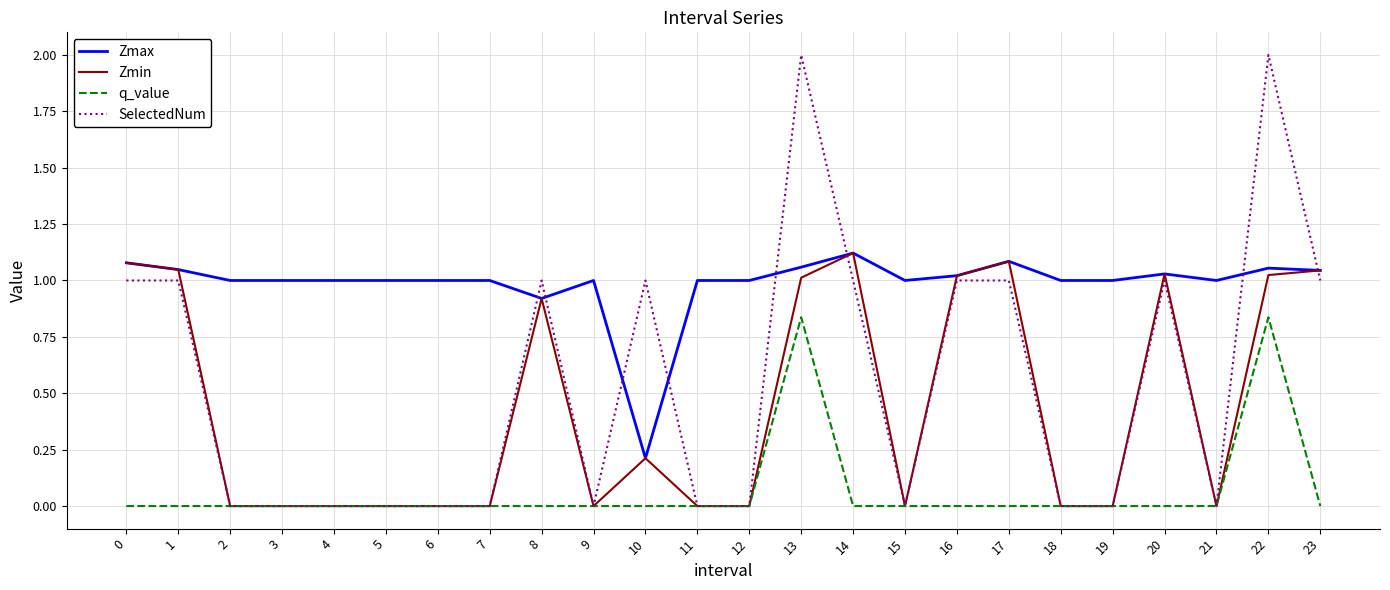

True or false: Zmax has a value of 0.4 at 15.

False